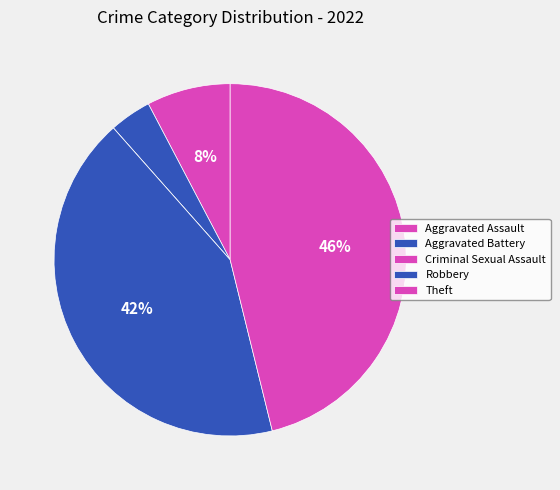

To the nearest percent, what portion does Aggravated Battery represent?

4%